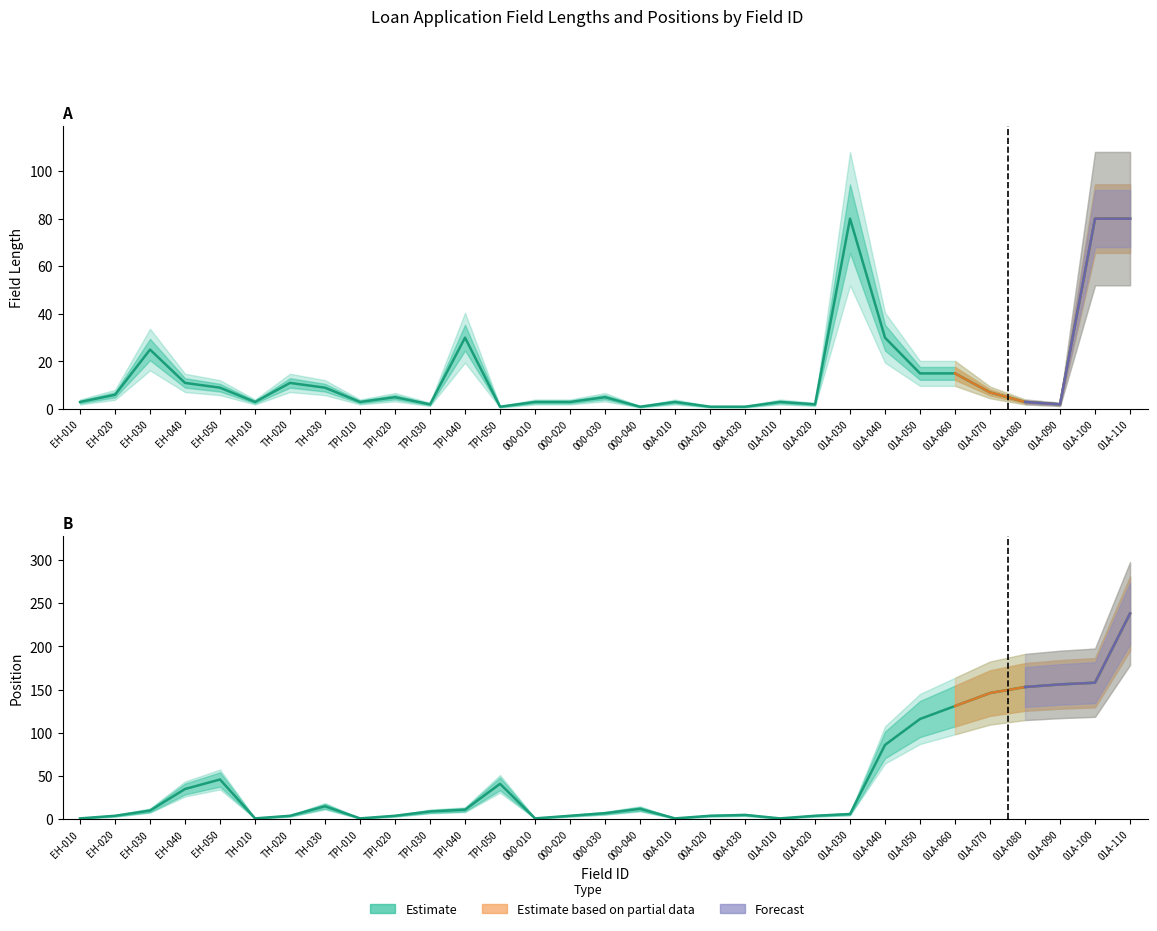

Reading right to left, extract all data points from this chart.

Field Length: 80	80	2	3	7	15	15	30	80	2	3	1	1	3	1	5	3	3	1	30	2	5	3	9	11	3	9	11	25	6	3
Position: 238	158	156	153	146	131	116	86	6	4	1	5	4	1	12	7	4	1	41	11	9	4	1	15	4	1	46	35	10	4	1